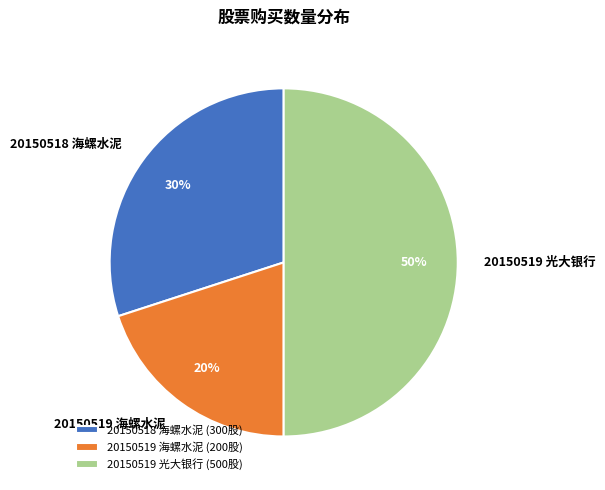

Which has a higher value, 20150518 海螺水泥 or 20150519 光大银行?

20150519 光大银行